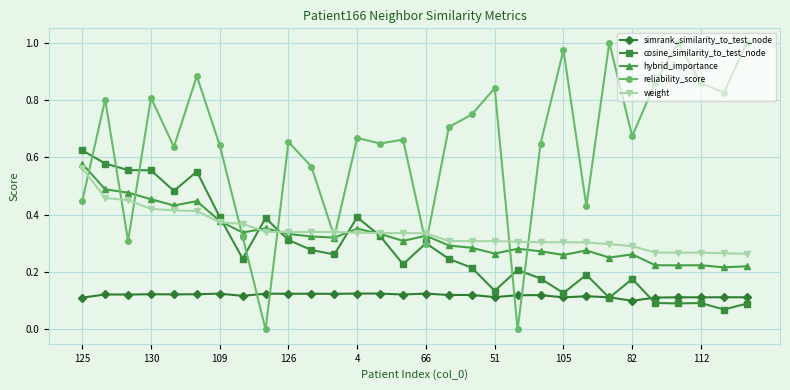

Which series has the largest range (max minus min)?

reliability_score